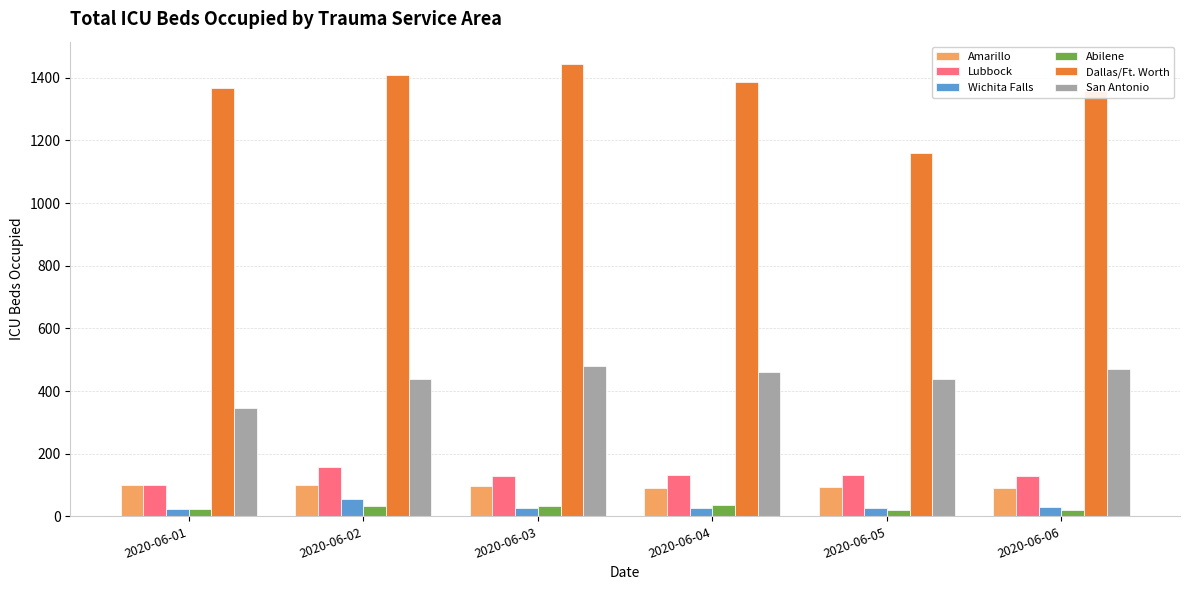

Which series has the largest total across all categories?

Dallas/Ft. Worth